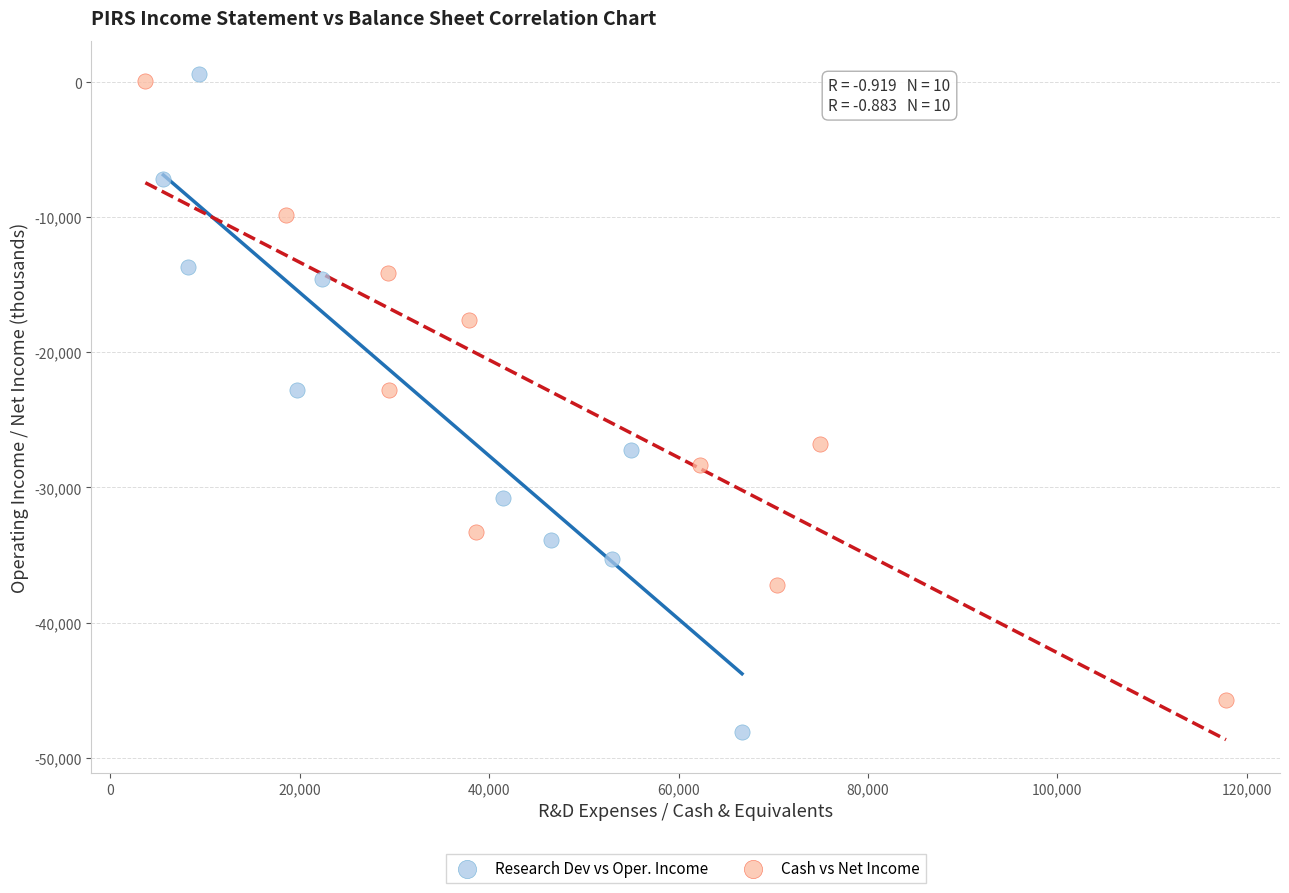

What are all the series names shown in the legend?

Research Dev vs Oper. Income, Cash vs Net Income